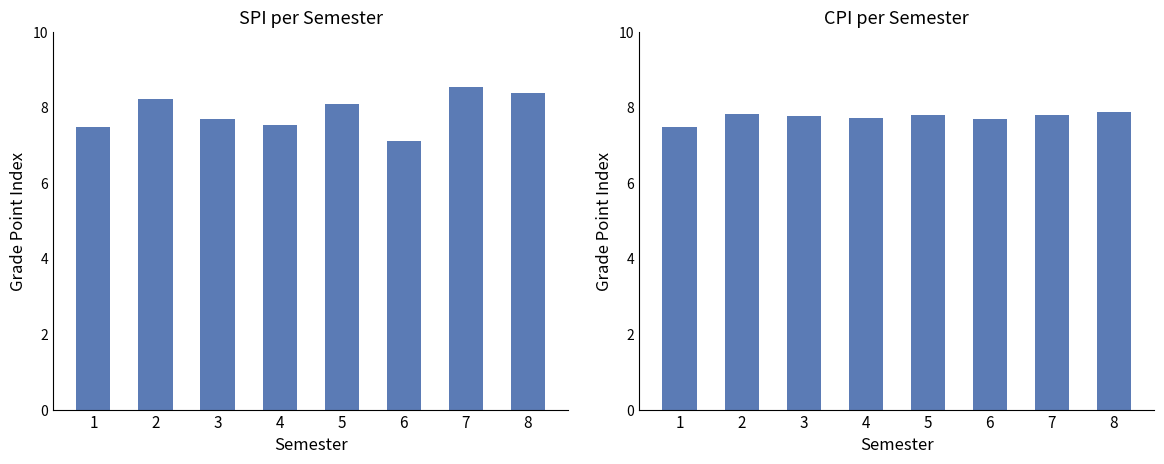

What is the average value of the SPI series?

7.9